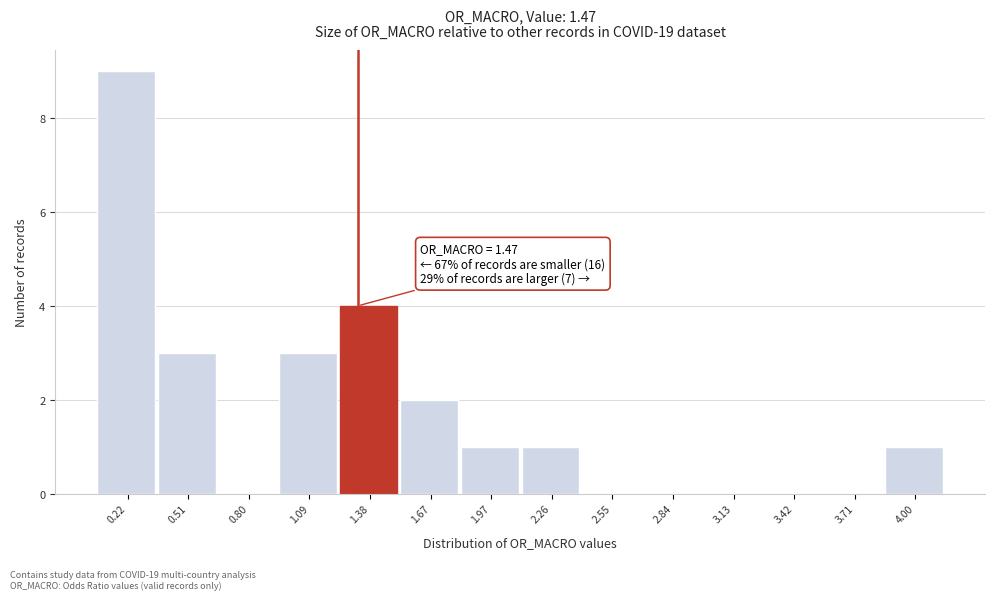

Reading left to right, list all the values displayed in this chart.

0.22=9	0.51=3	0.80=0	1.09=3	1.38=4	1.67=2	1.97=1	2.26=1	2.55=0	2.84=0	3.13=0	3.42=0	3.71=0	4.00=1